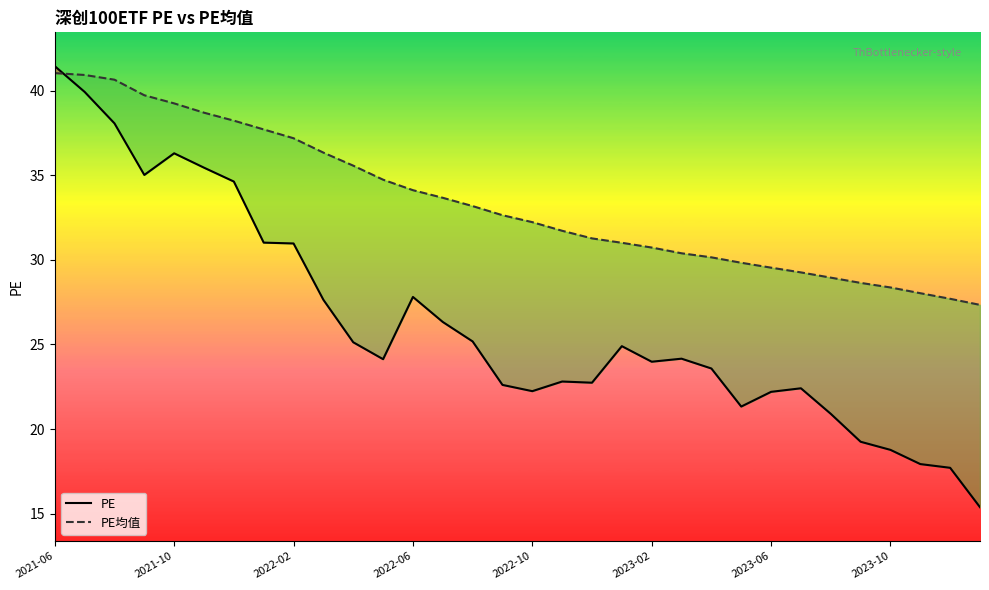

What is the difference between the second highest and second lowest values in the PE均值 series?

13.2